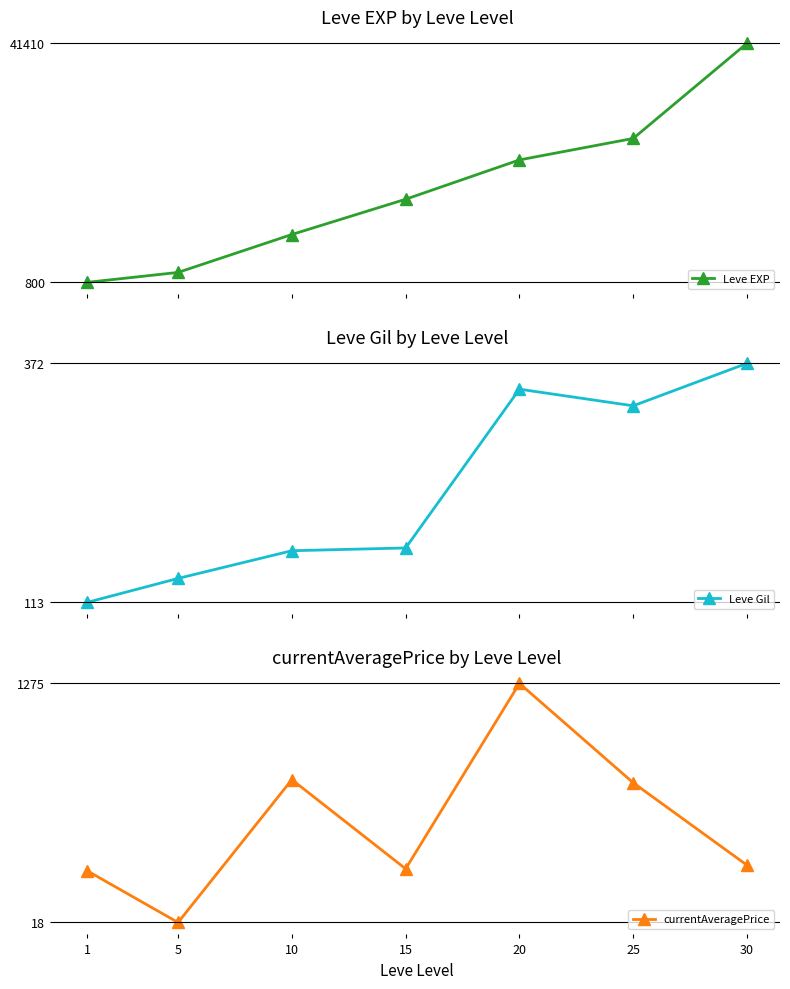

Which has a higher value, 15 or 20?

20